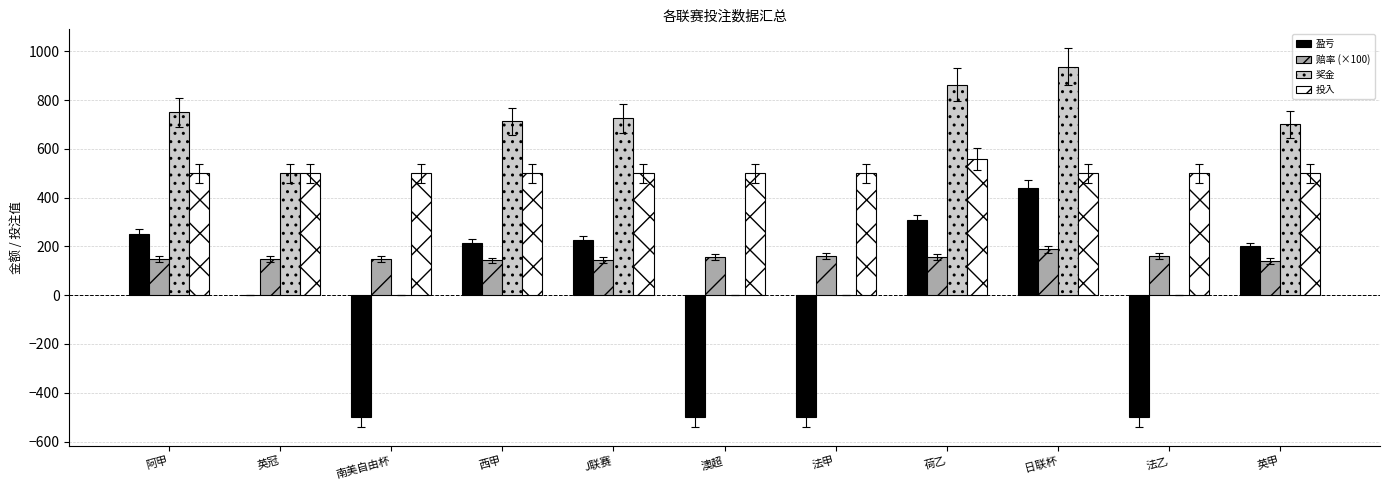

What is the sum of all 投入 values?

5557.0